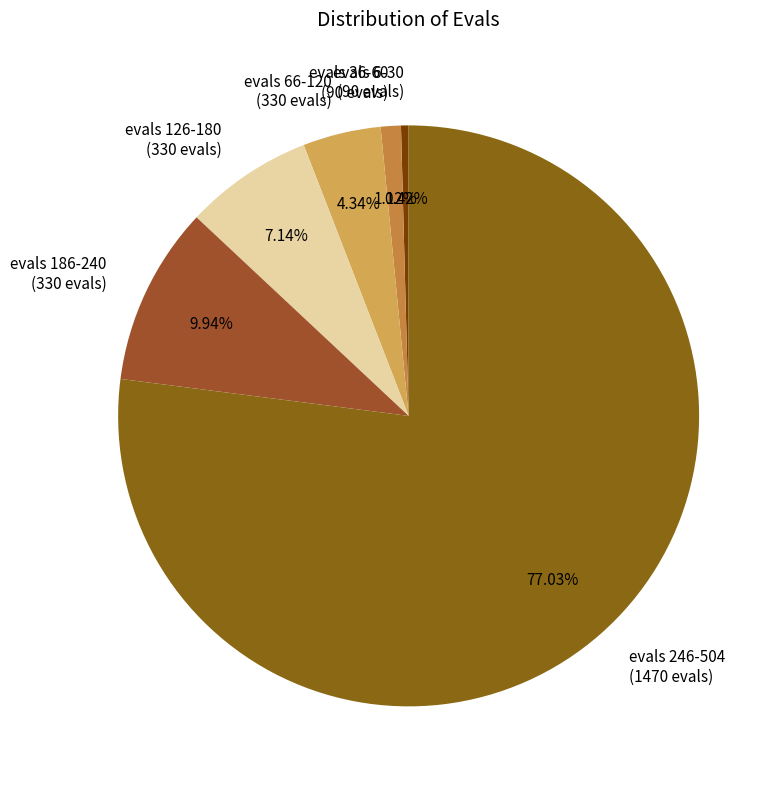

Which has a higher value, evals 186-240 or evals 6-30?

evals 186-240